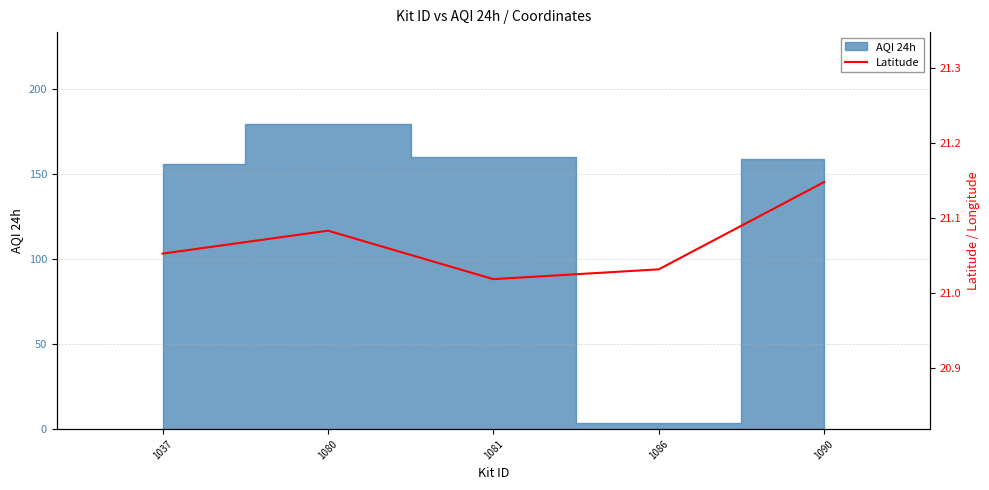

The chart shows a value of 21.0 at 1081. True or false?

True